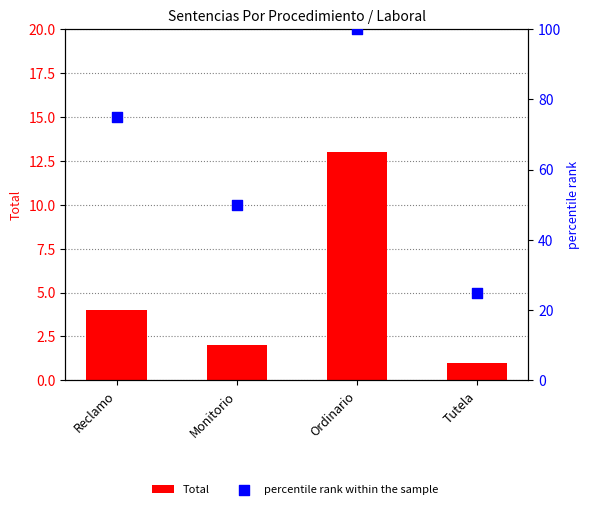

What are all the series names shown in the legend?

Total, percentile rank within the sample